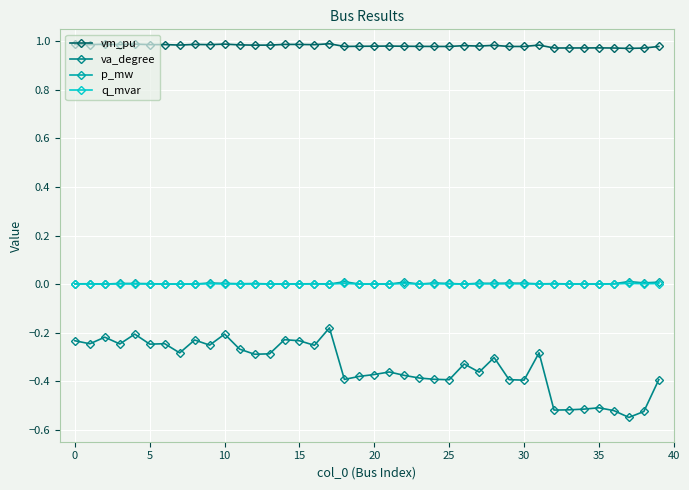

What is the sum of all p_mw values?

0.1